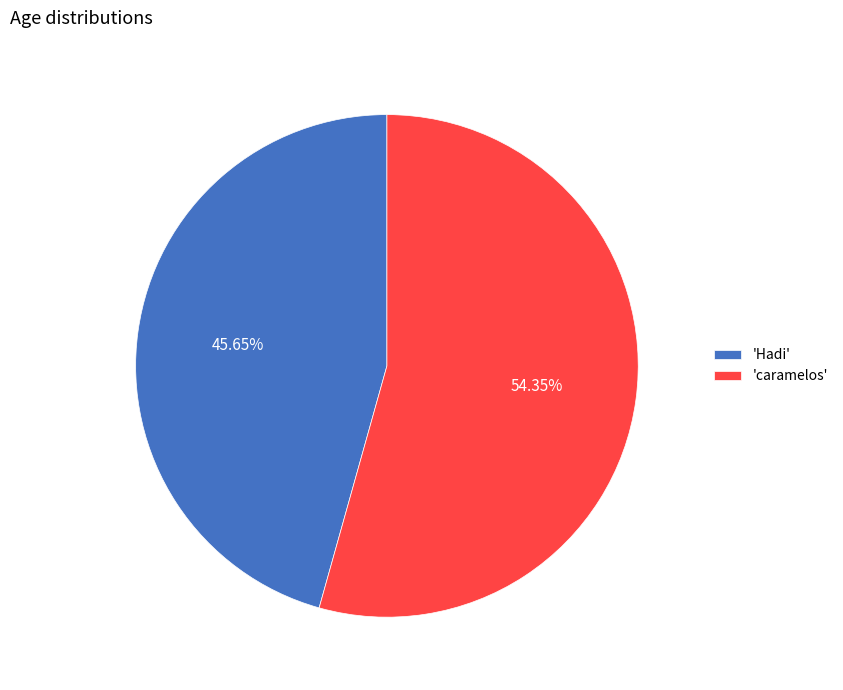

Is 'Hadi' the majority of the pie?

No